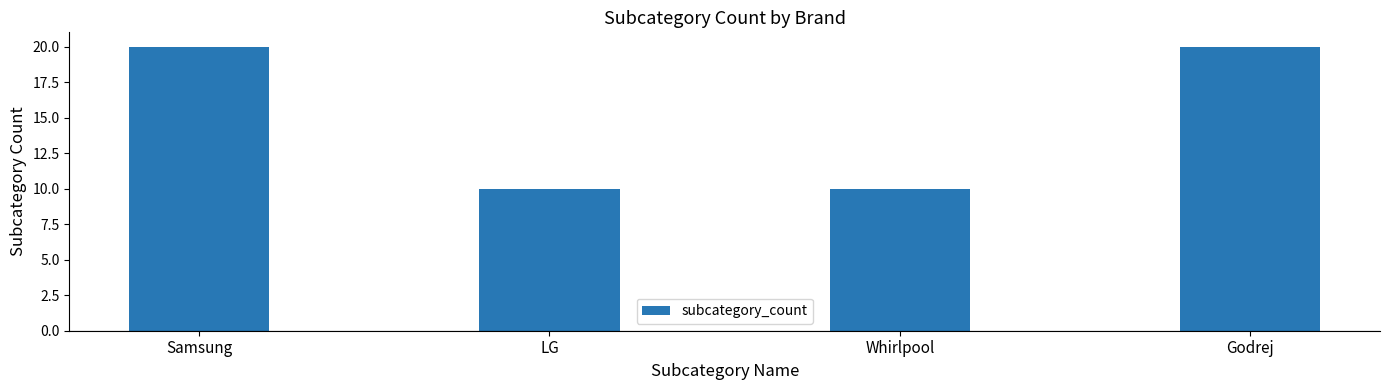

What is the smallest value displayed?

10